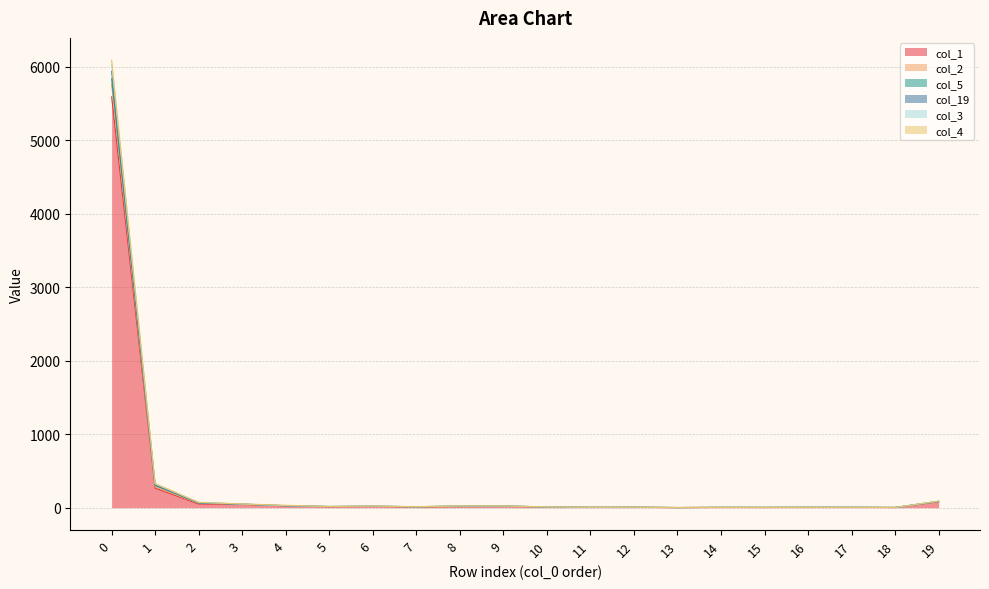

Does the chart have visible grid lines?

Yes